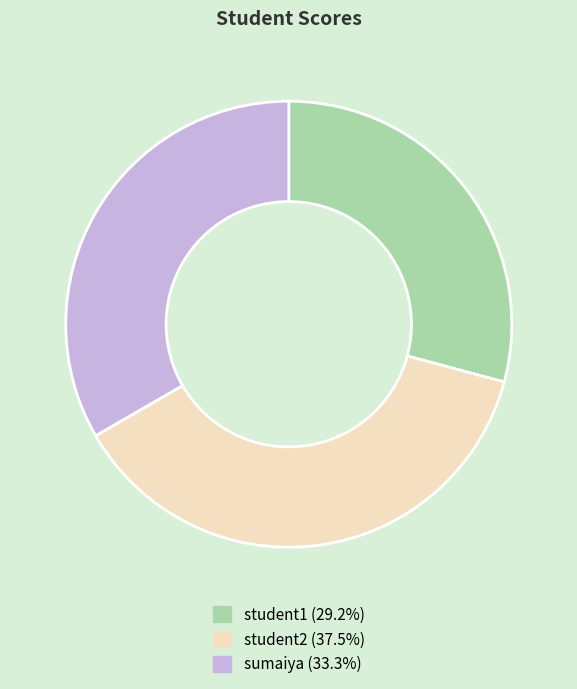

Do student1 (29.2%) and student2 (37.5%) together represent more than half of the pie?

Yes